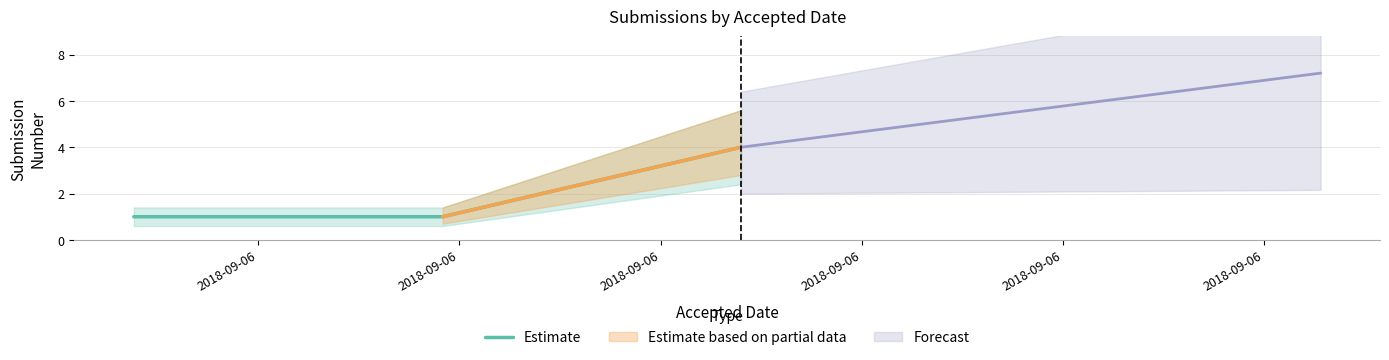

What is the difference between the maximum and minimum values?

3